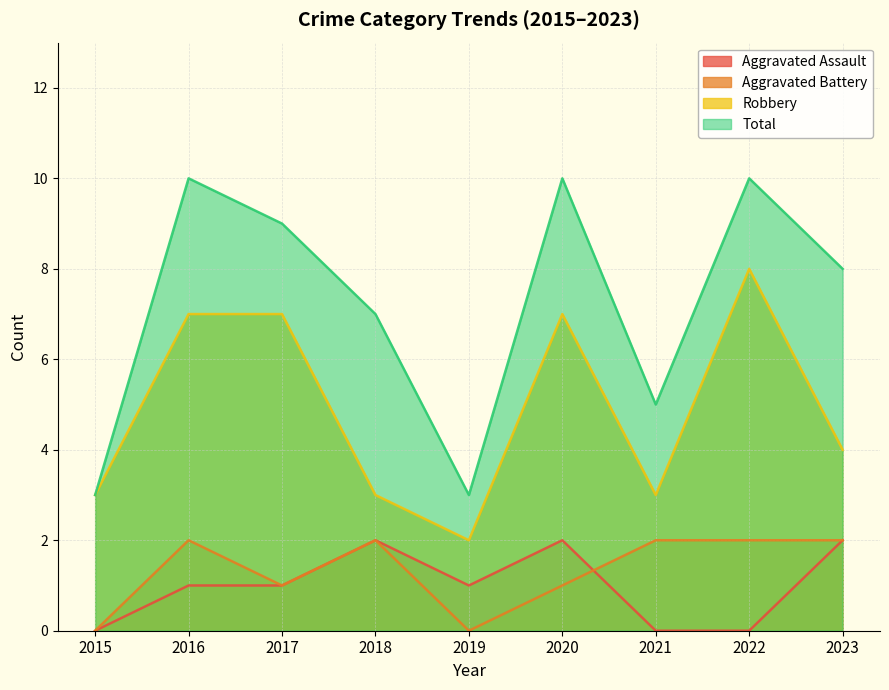

What is the total value across all series at 2018?

14